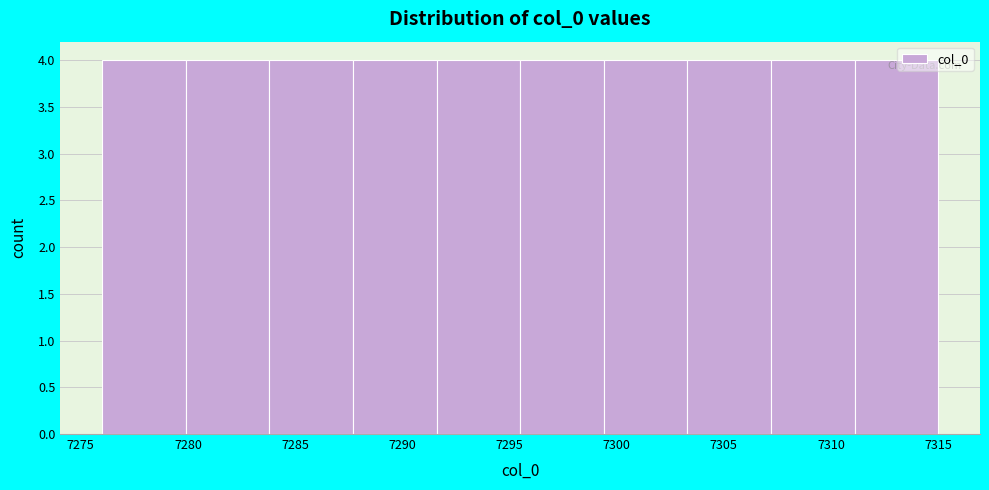

Reading left to right, list every bar in this chart as the range it spans on the x-axis followed by its height. Neither the bar edges nor the heights are printed on the chart, so give them approximately, as read against the axes.

7276.0 to 7279.9: 4
7279.9 to 7283.8: 4
7283.8 to 7287.7: 4
7287.7 to 7291.6: 4
7291.6 to 7295.5: 4
7295.5 to 7299.4: 4
7299.4 to 7303.3: 4
7303.3 to 7307.2: 4
7307.2 to 7311.1: 4
7311.1 to 7315.0: 4